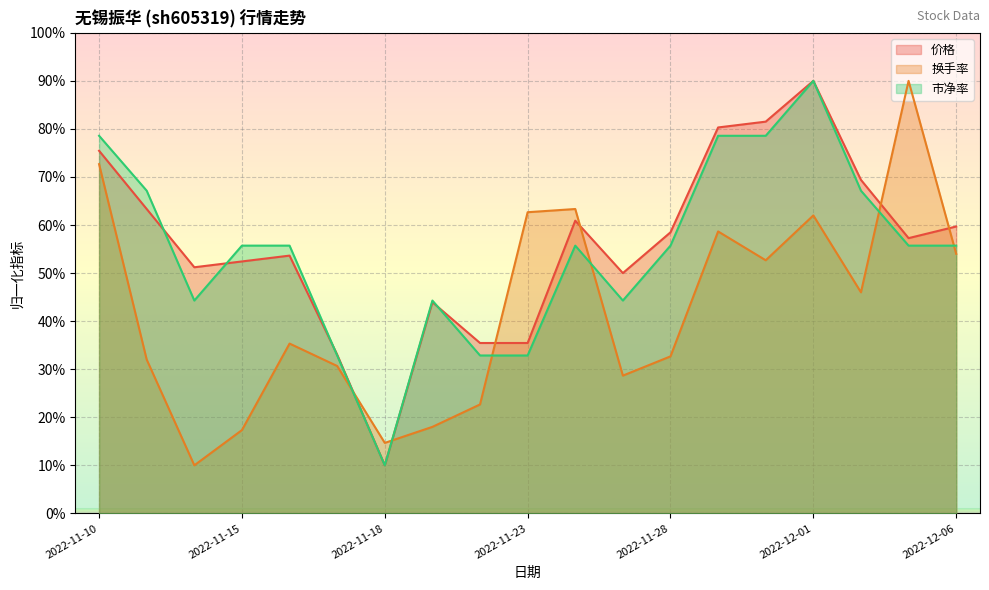

True or false: 市净率 has more than 1 points higher than both neighbors.

True